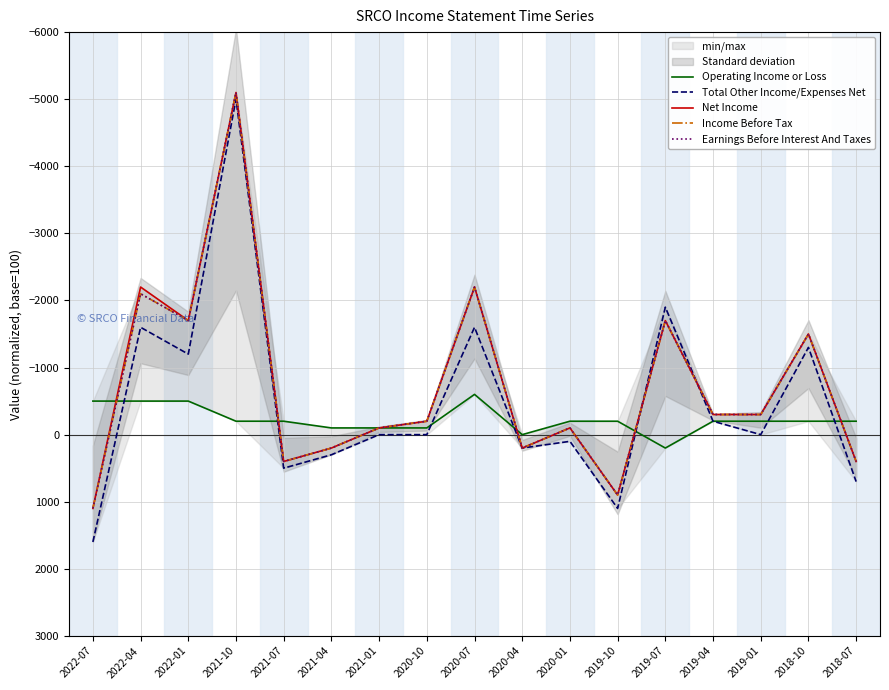

Which category has the highest value across all series?

2022-07